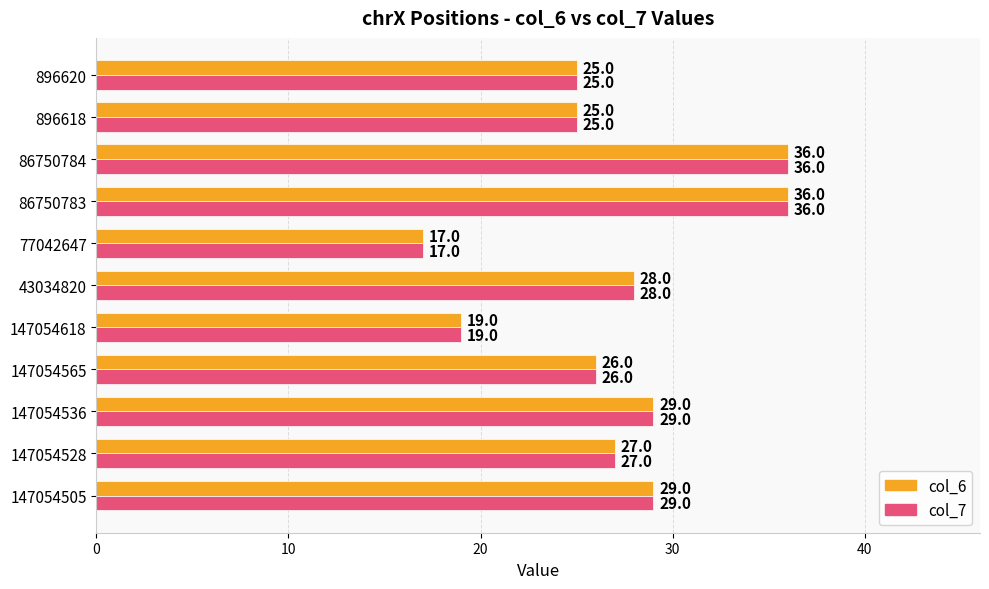

Which category has the lowest value in the col_7 series?

77042647